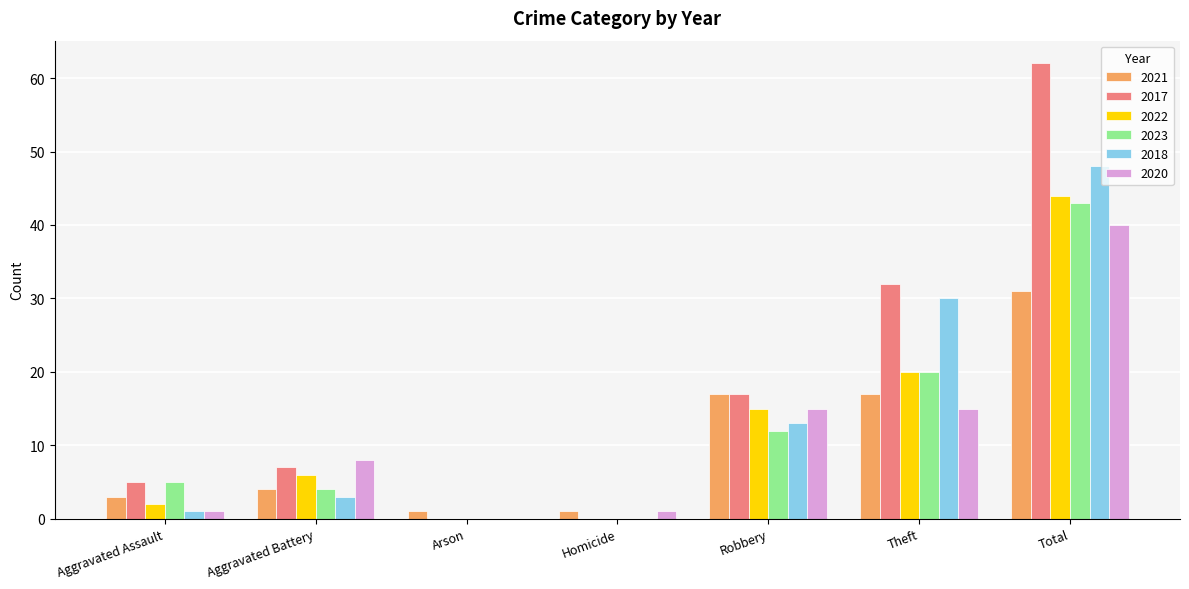

What is the highest value of the 2017 series?

62